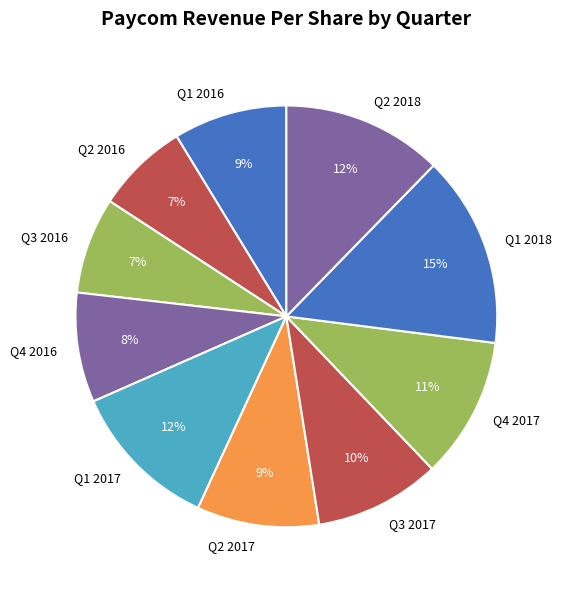

Is the sum of Q1 2016 and Q3 2016 greater than half?

No